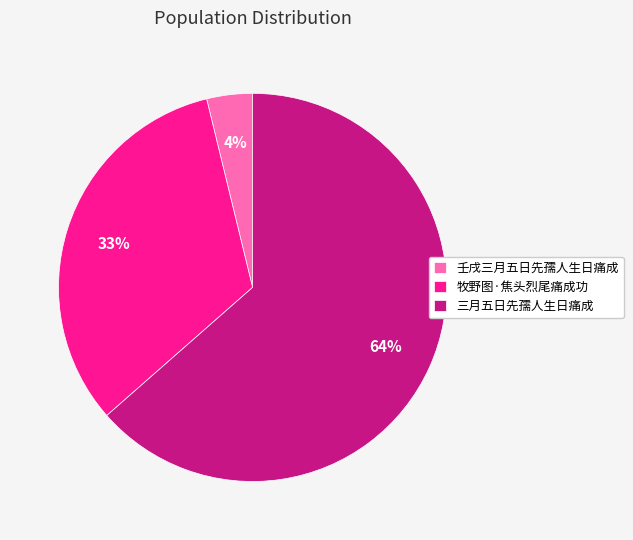

Is it true that 壬戌三月五日先孺人生日痛成 is 4% of the pie?

True